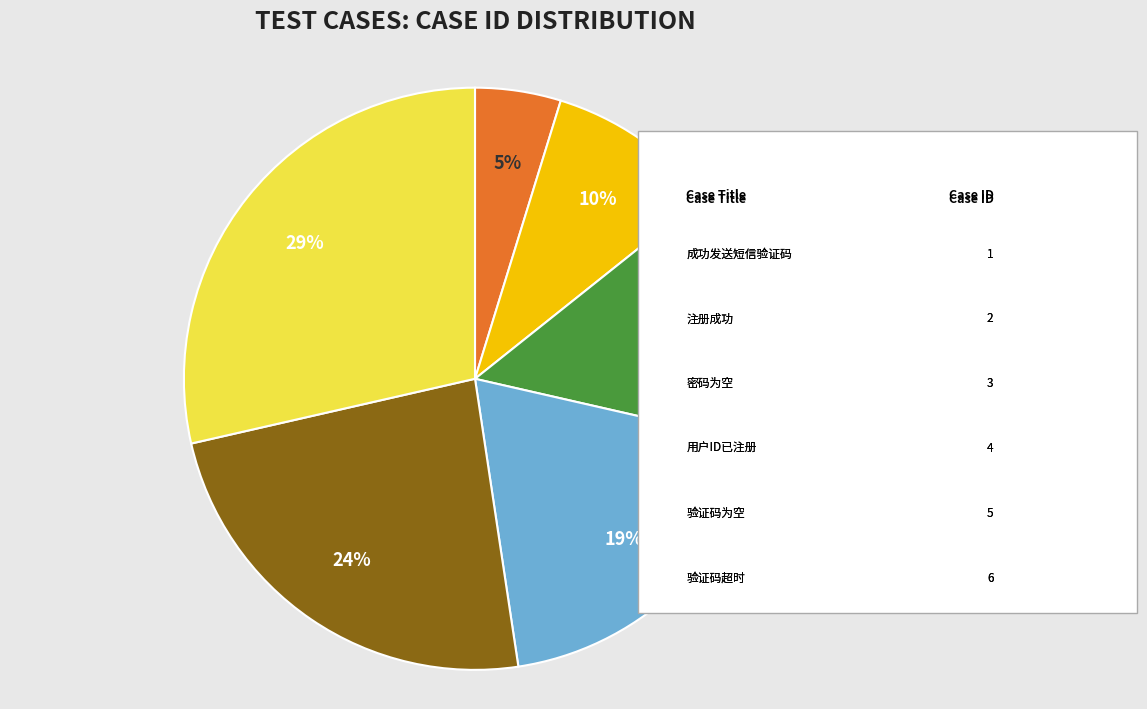

Is there a majority slice in this chart?

No